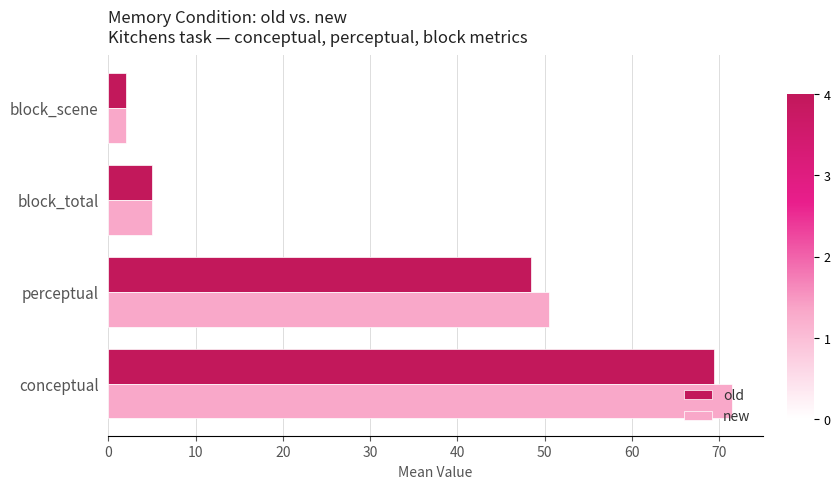

The value of old at conceptual is 90.8. True or false?

False